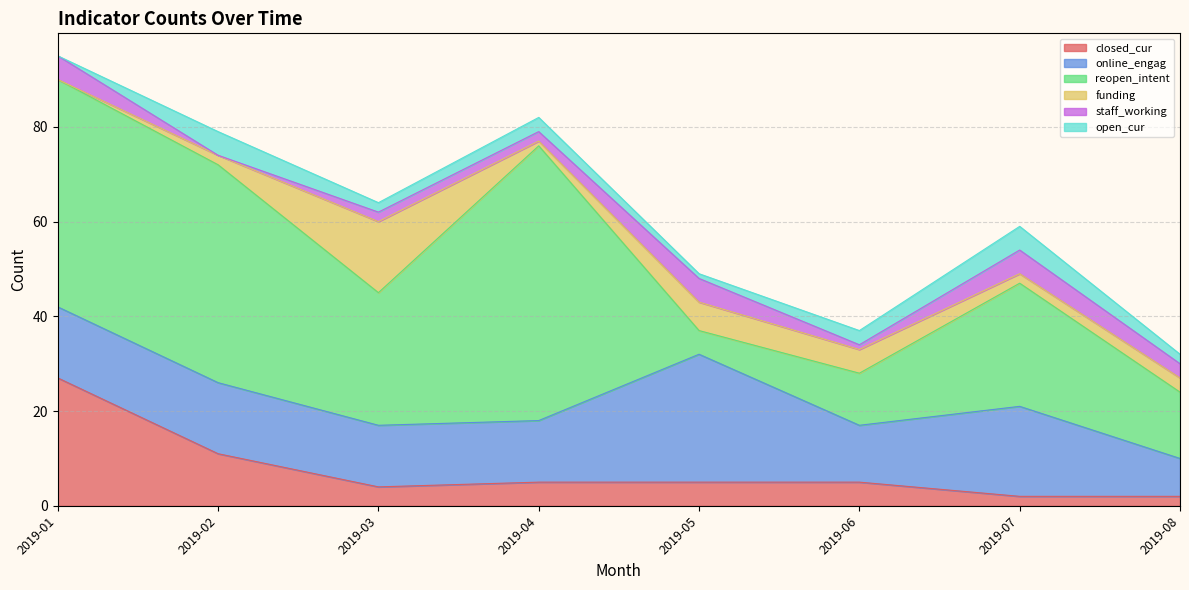

Which label corresponds to the largest value in the chart?

2019-04